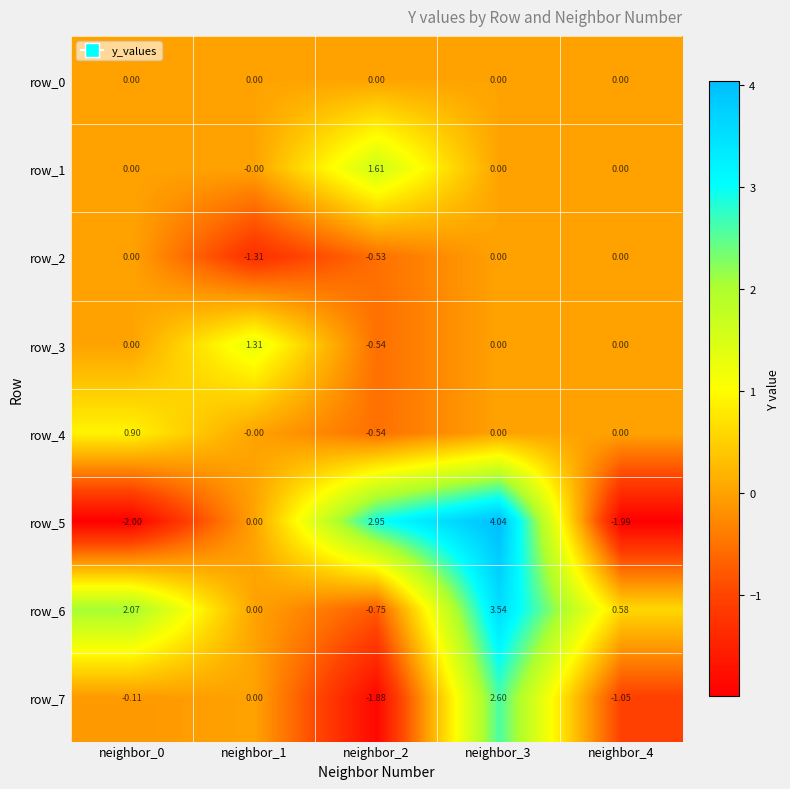

Count the number of categories in the chart.

5